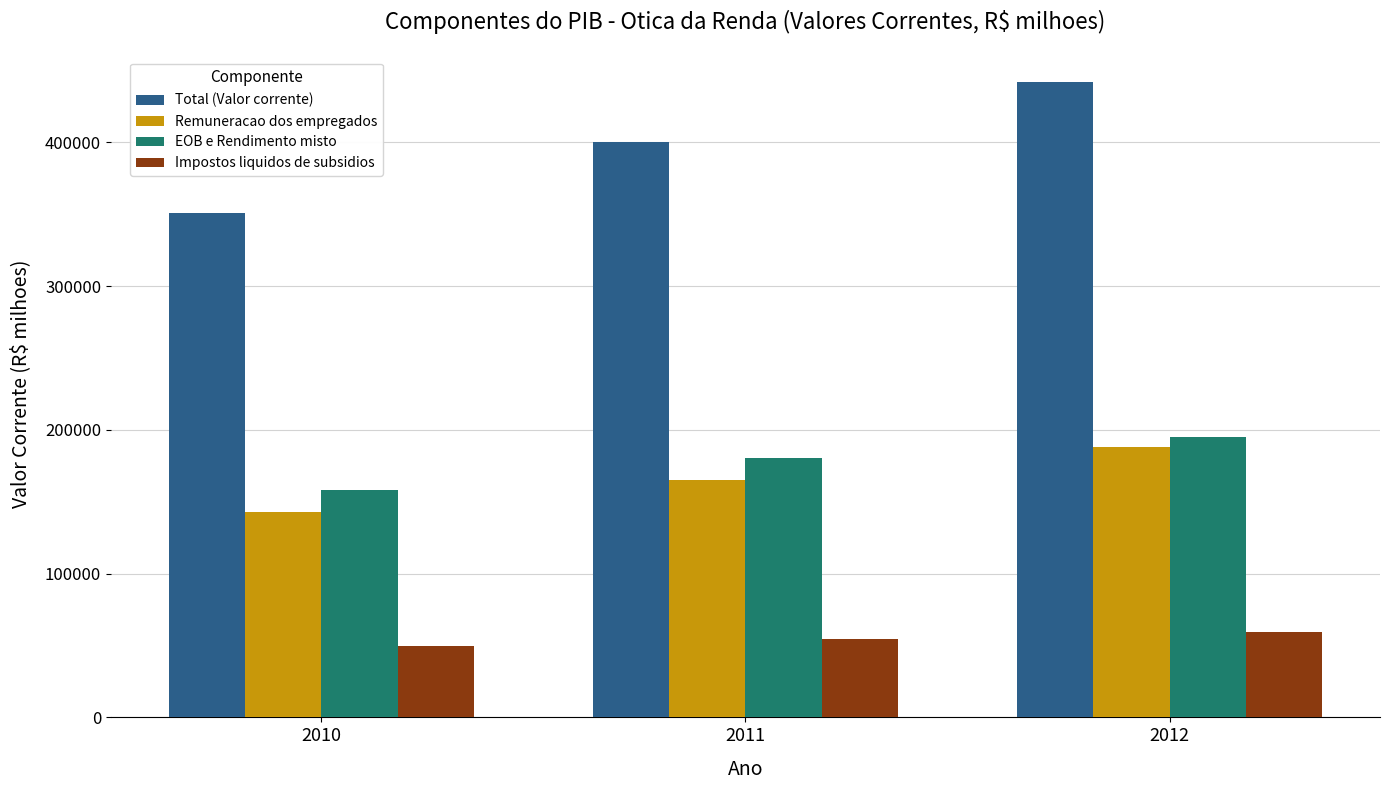

How many bars are there in total?

12